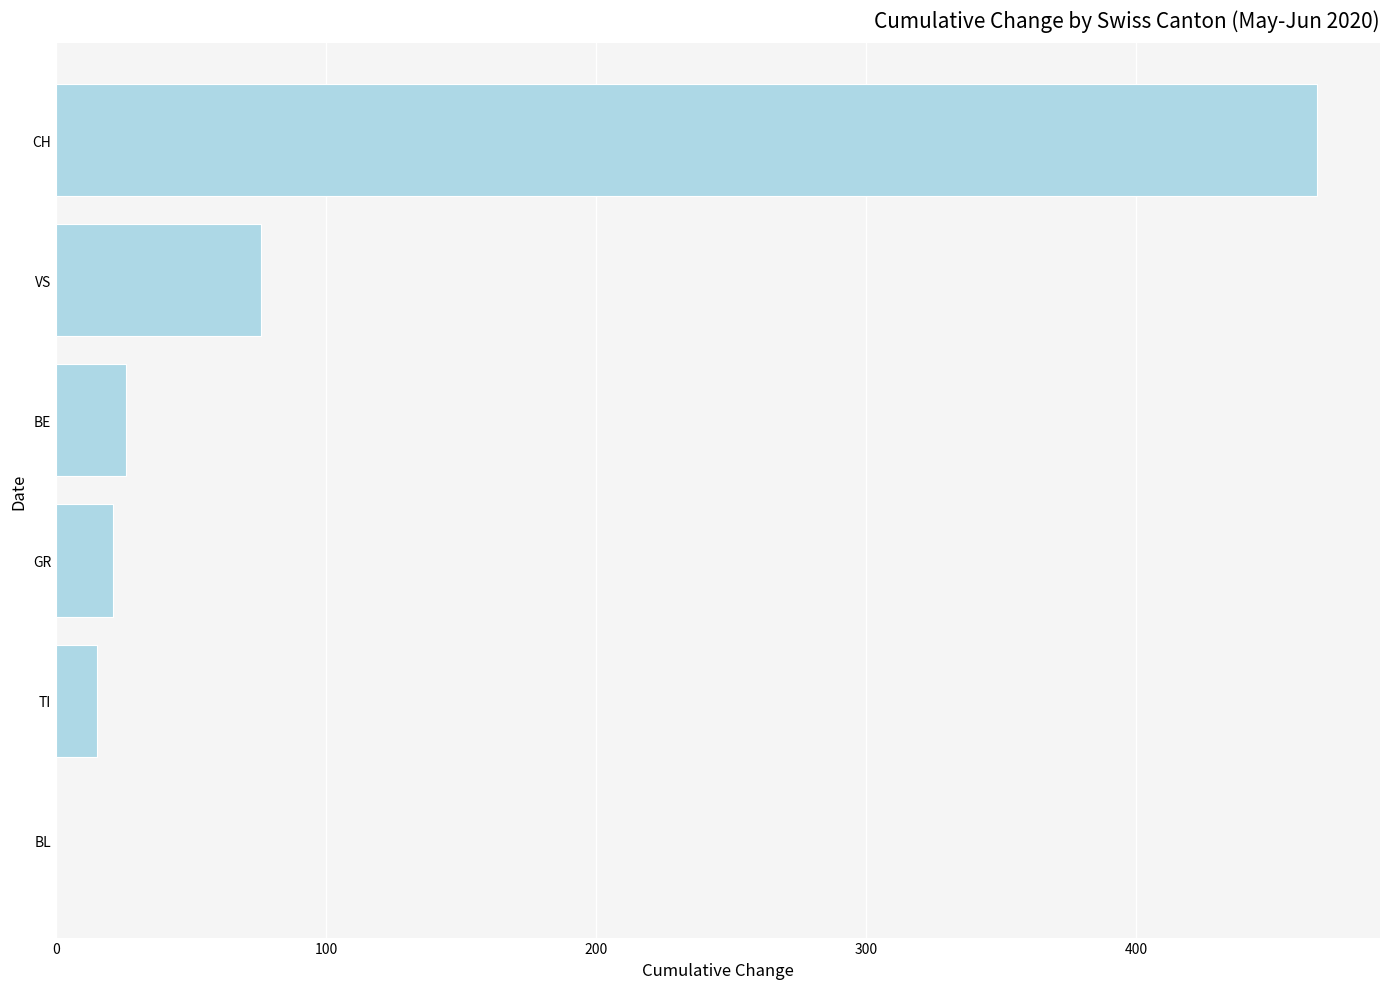

True or false: the data shows 467 at CH.

True